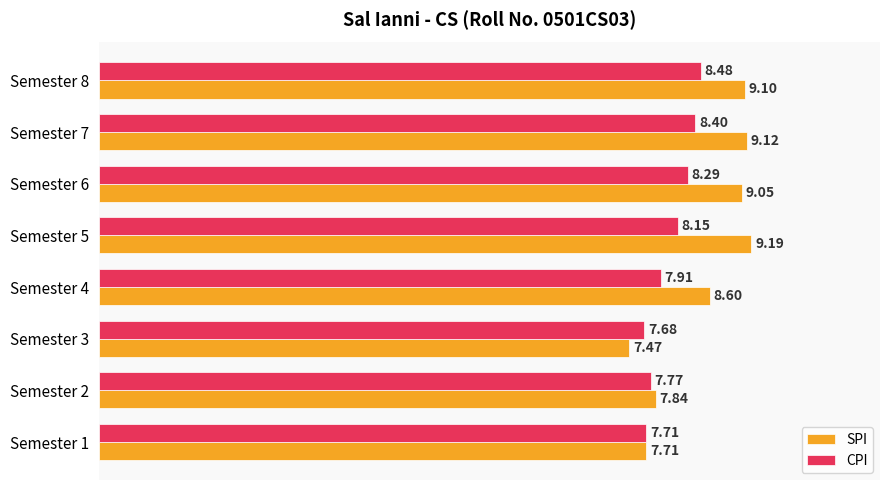

List the series in order of their peak value, highest first.

SPI, CPI